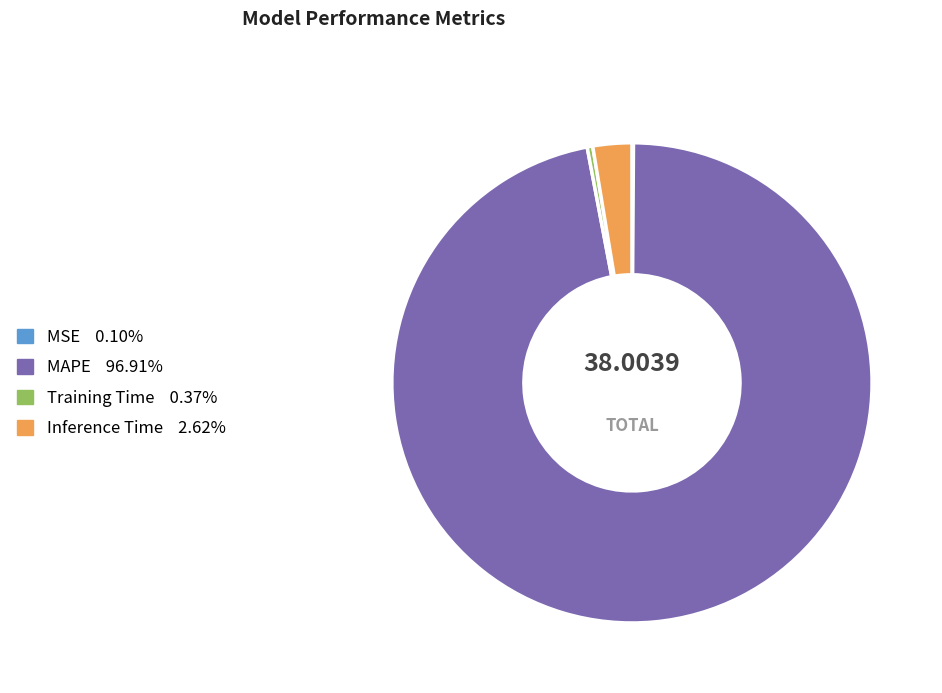

Which category has the biggest portion of the pie?

MAPE